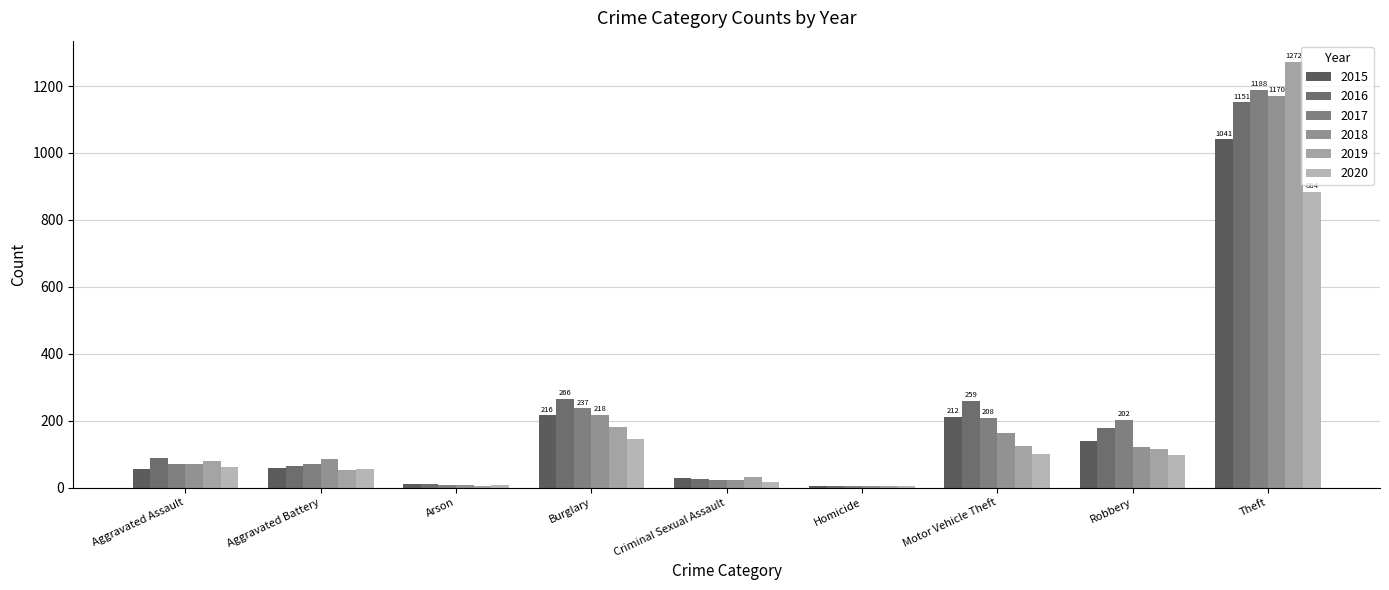

Is it true that 2016 equals 139 at Motor Vehicle Theft?

False